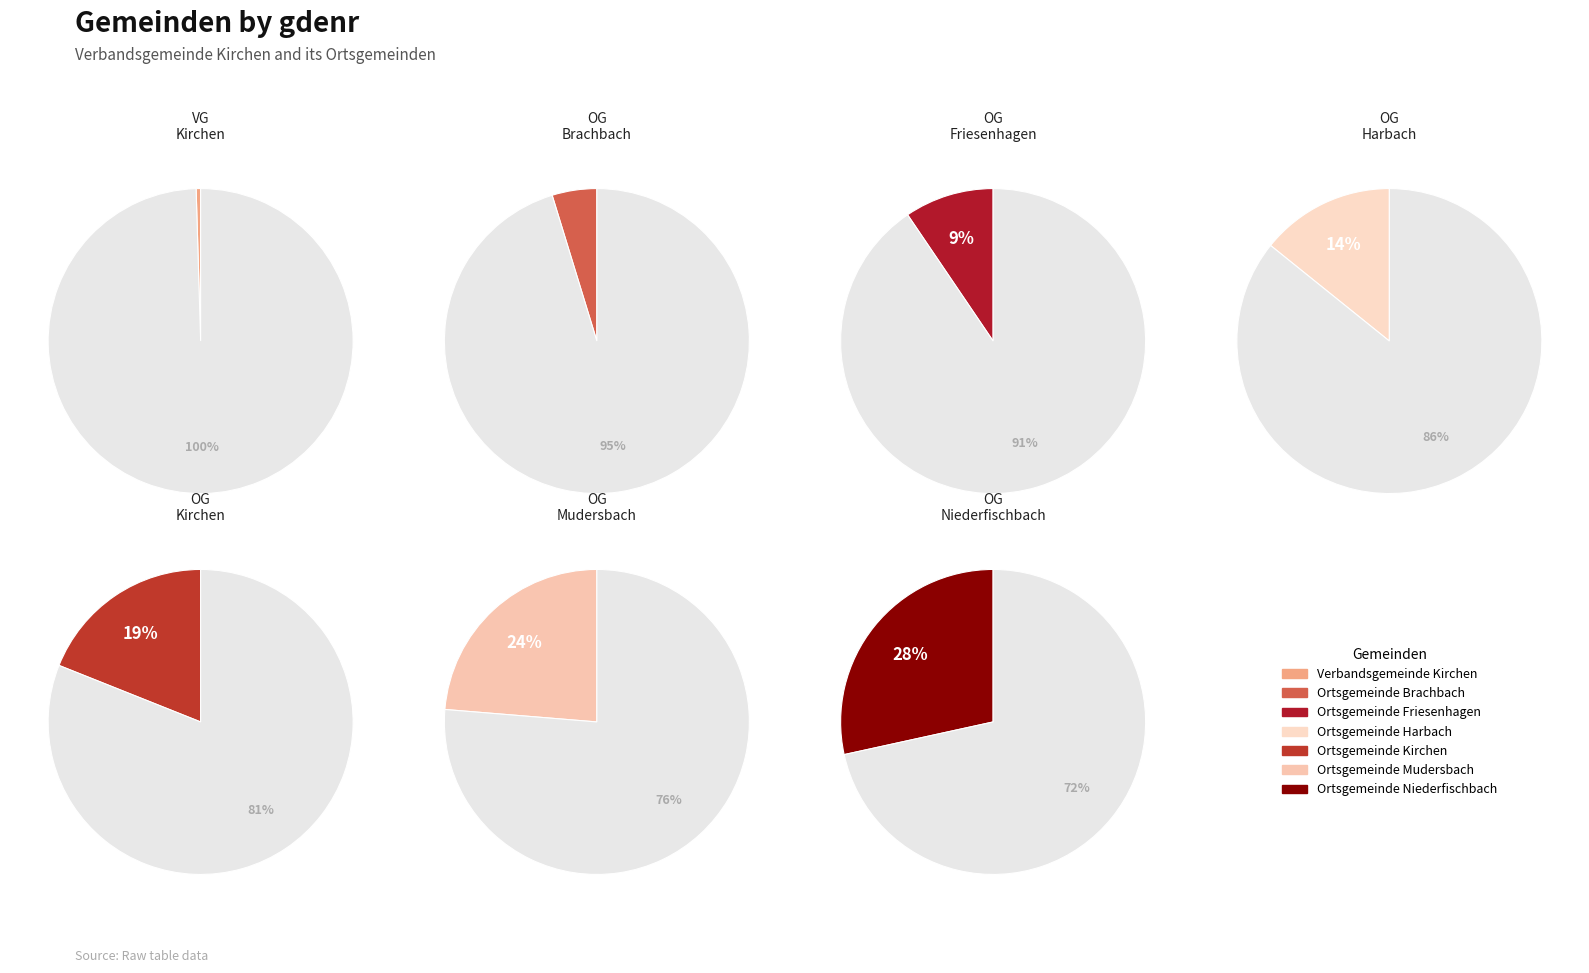

The Verbandsgemeinde Kirchen slice represents 1% of the pie. True or false?

False